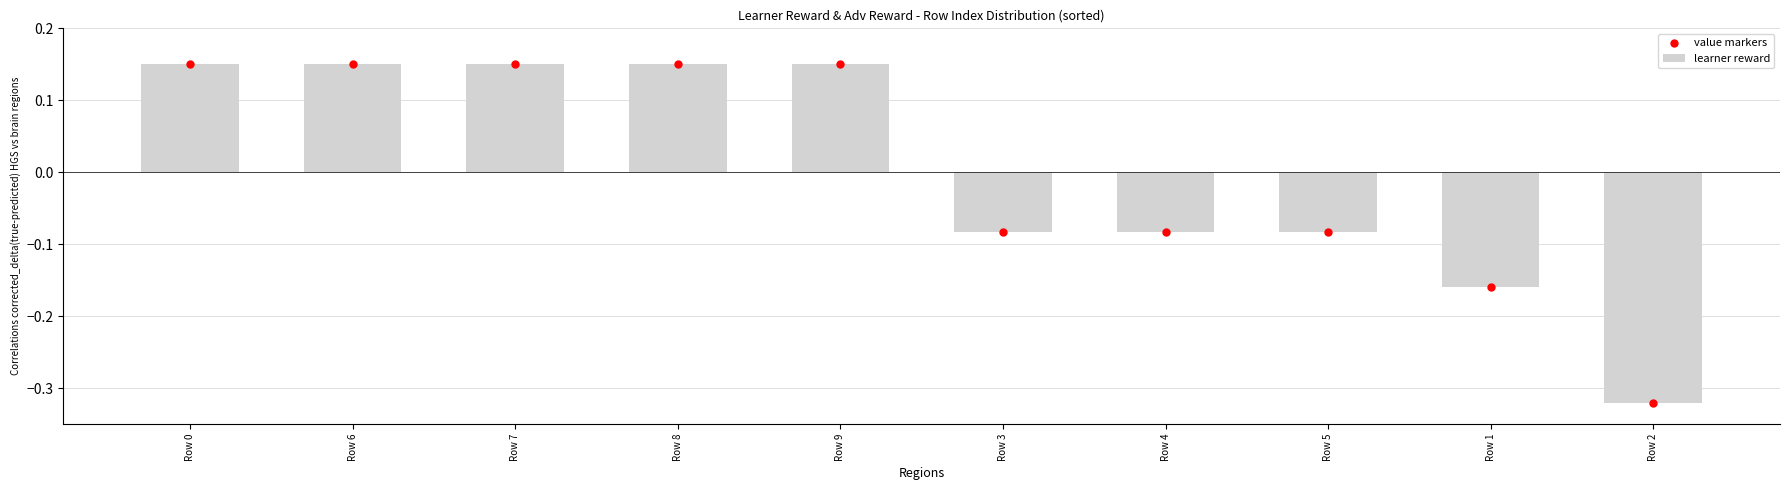

What is the total value across all series at Row 9?

0.3